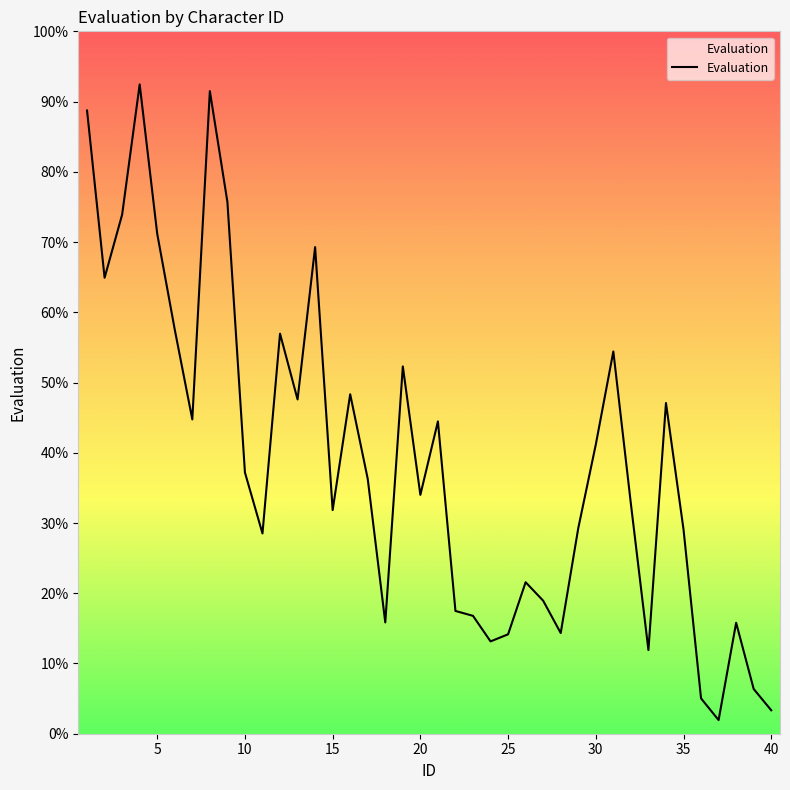

What is the greatest value displayed?

92.4